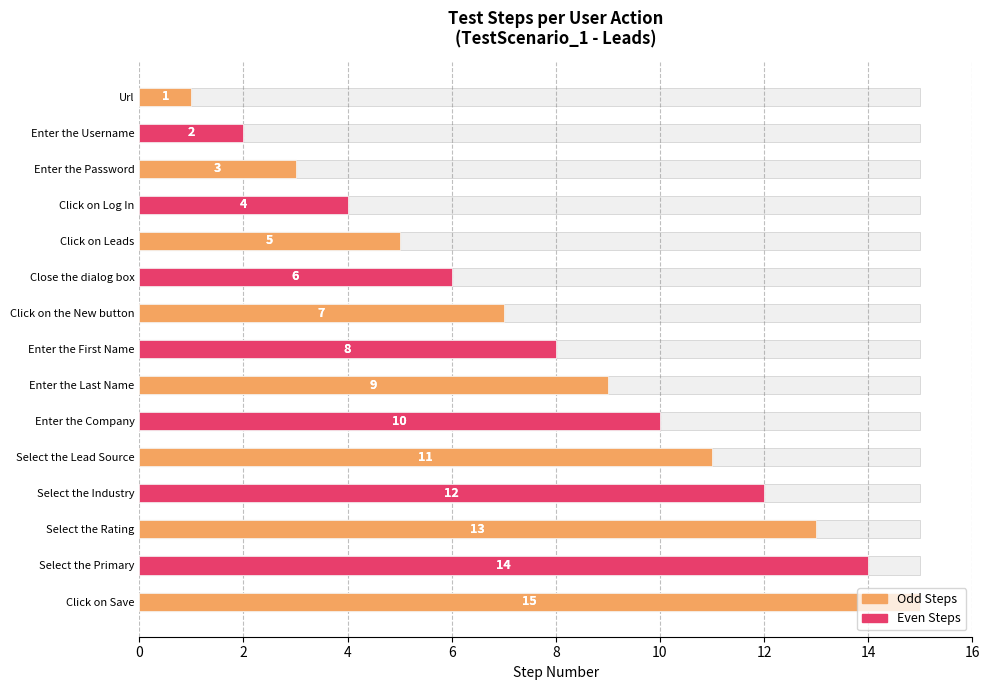

What is the ratio of the value at Select the Rating to the value at Select the Lead Source?

1.2